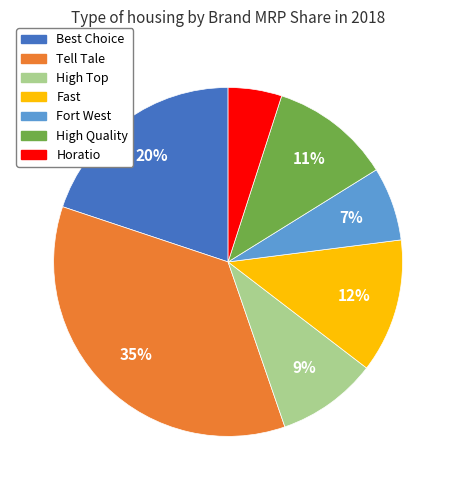

Which slice is the largest?

Tell Tale